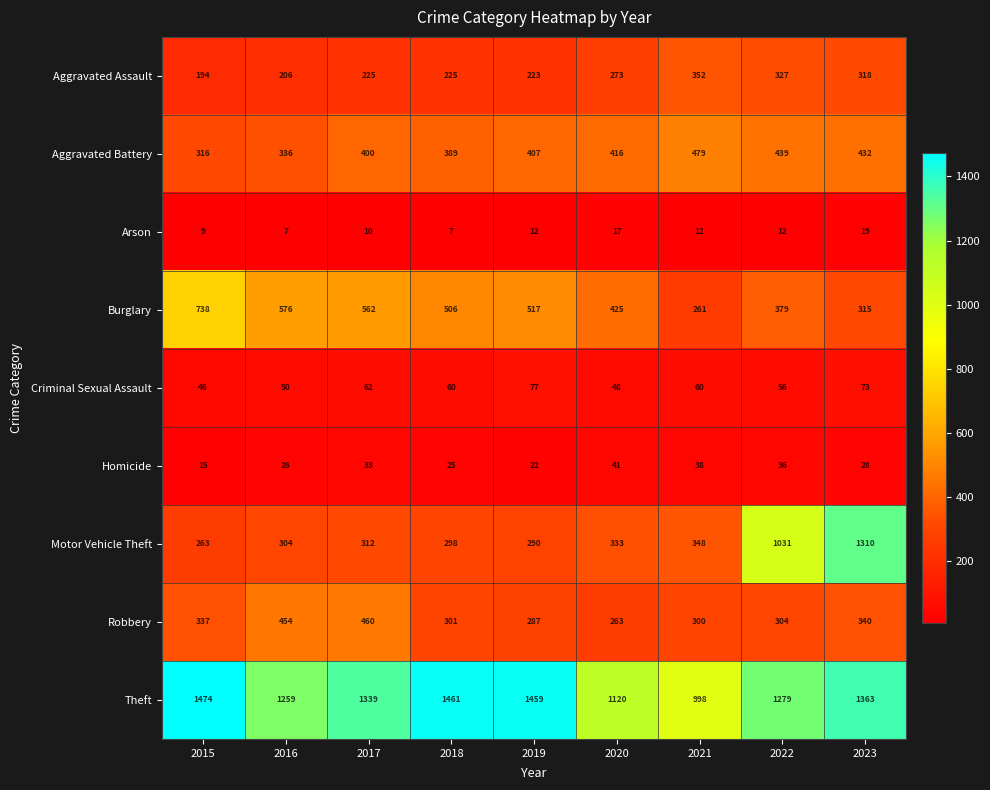

What is the difference between the maximum and minimum values in the Aggravated Battery series?

163